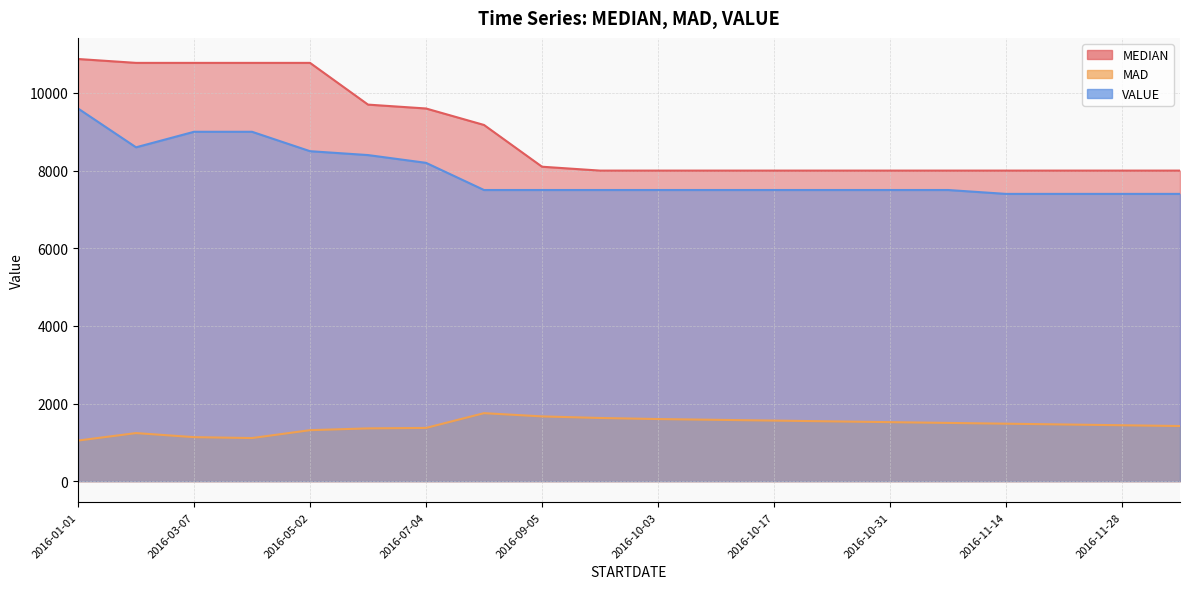

What is the spread (max minus min) of values at 2016-12-05?

6580.0